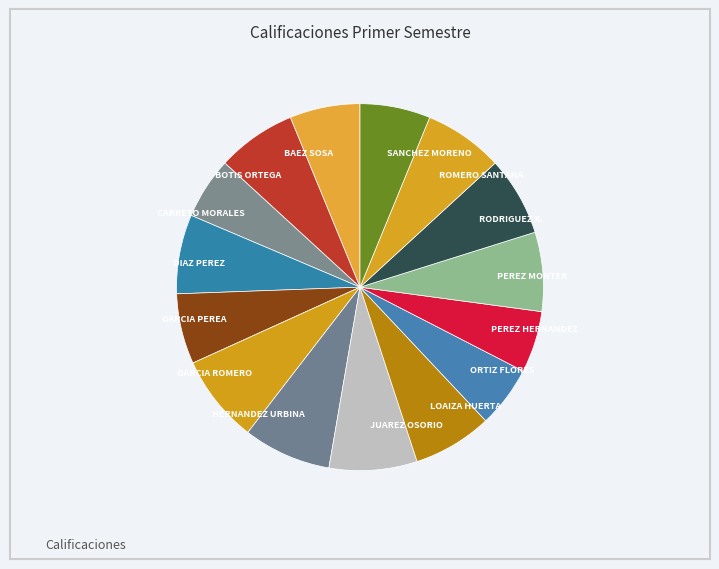

Combined, do JUAREZ OSORIO and GARCIA ROMERO account for over 50%?

No